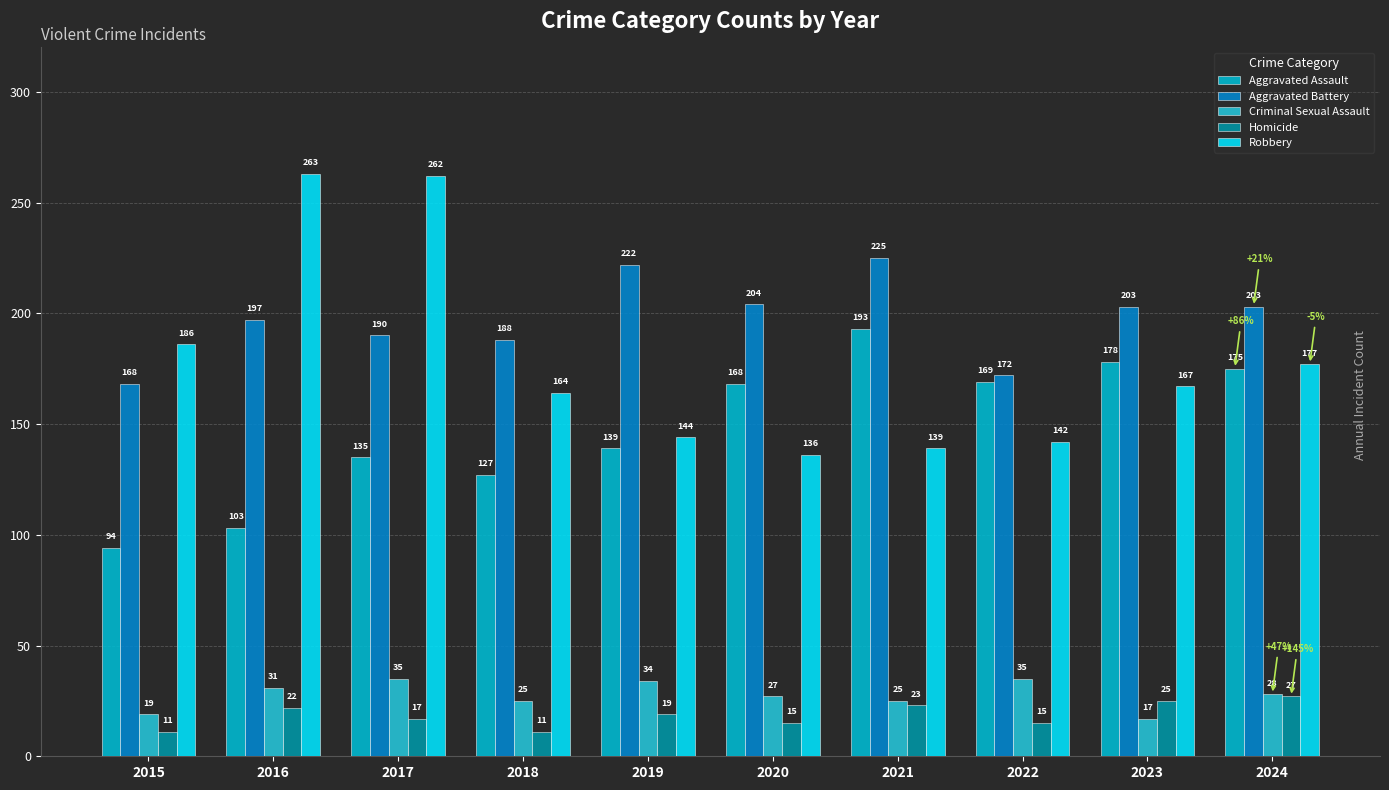

How many bars are there in total?

50